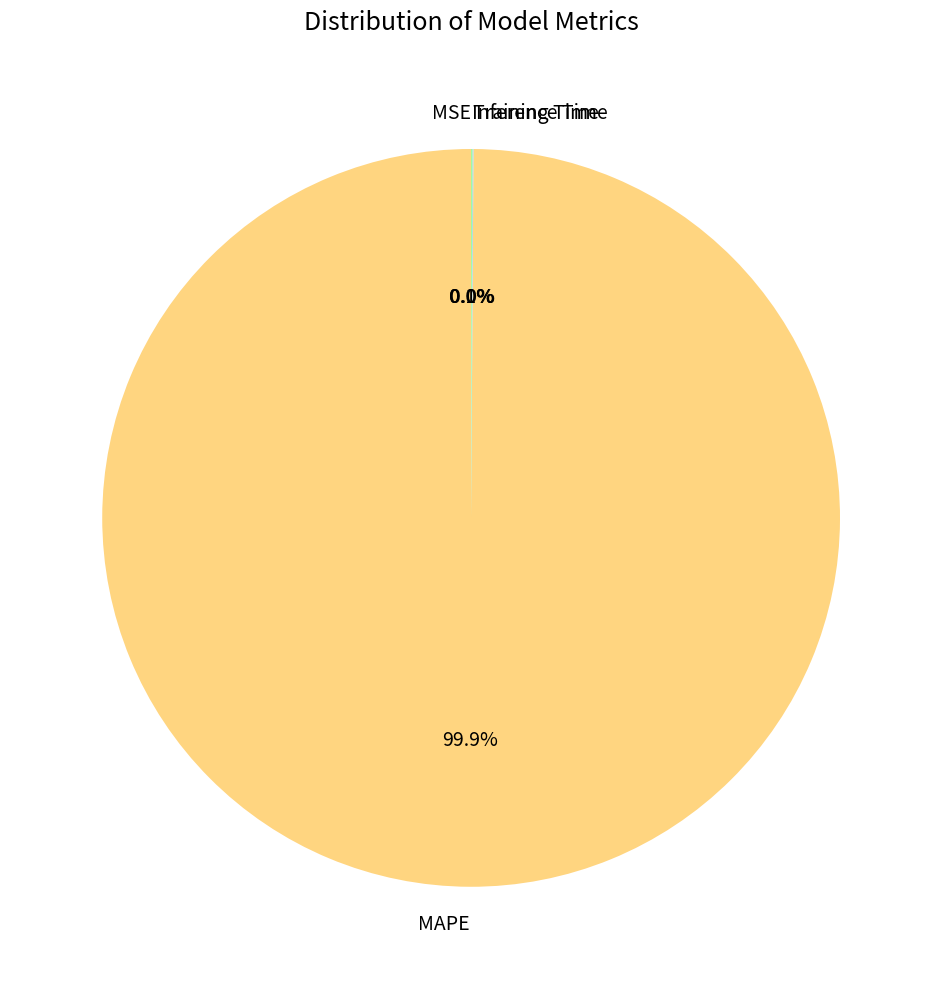

To the nearest percent, what is the average slice percentage?

25%